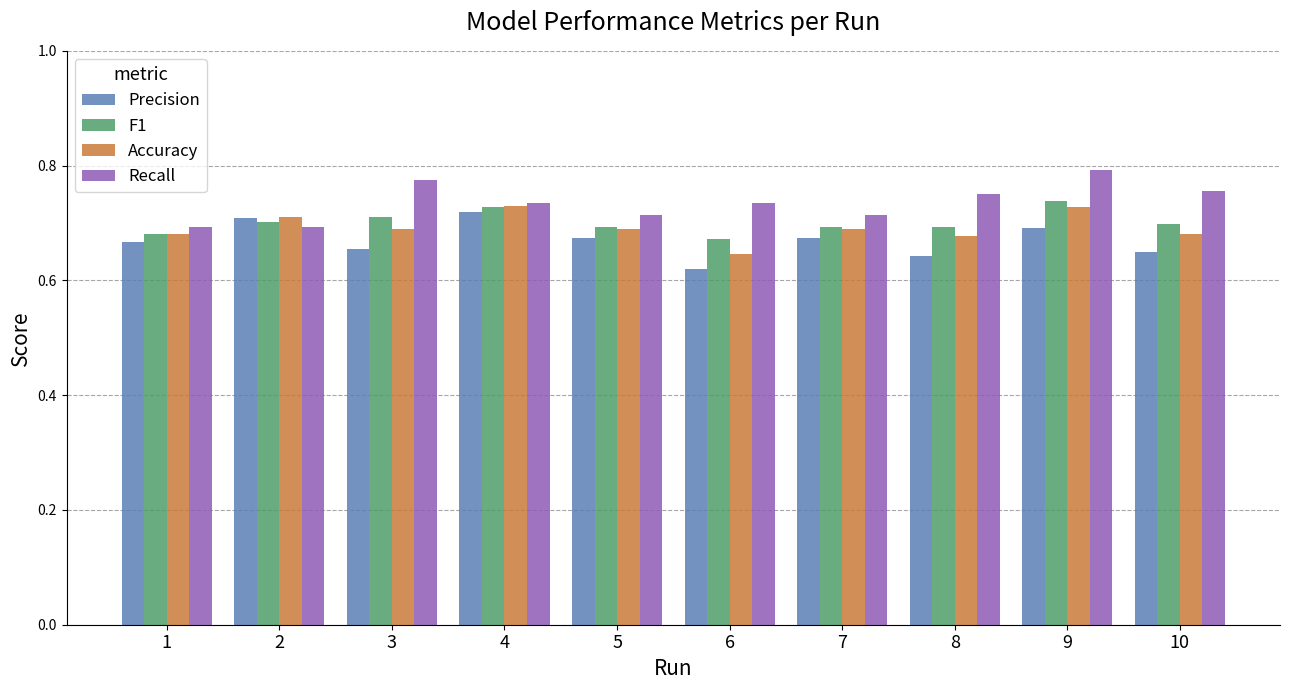

How many bars are there in each group?

4